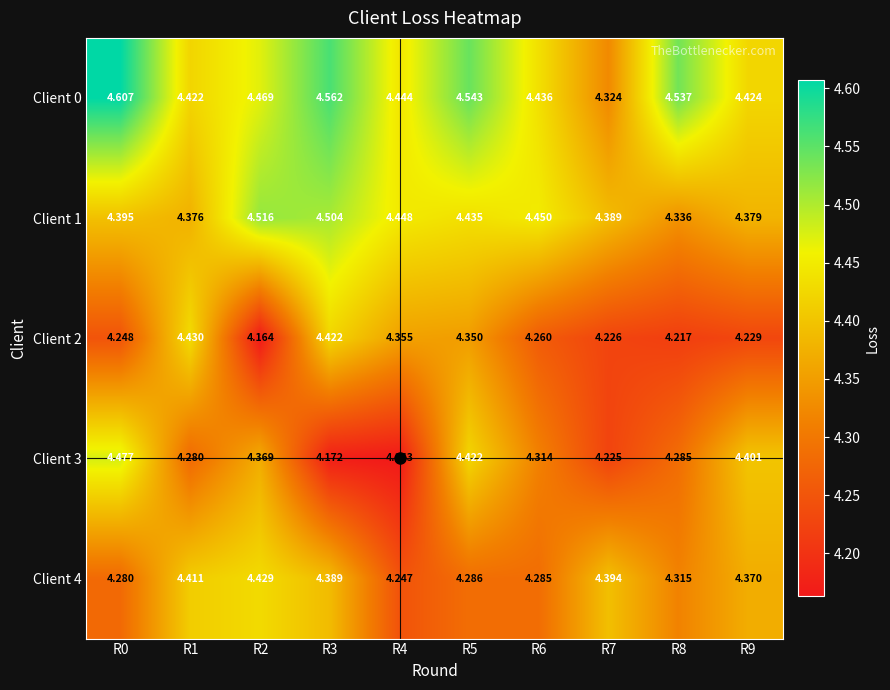

Rank the series by their maximum value, from highest to lowest.

Client 0, Client 1, Client 3, Client 2, Client 4